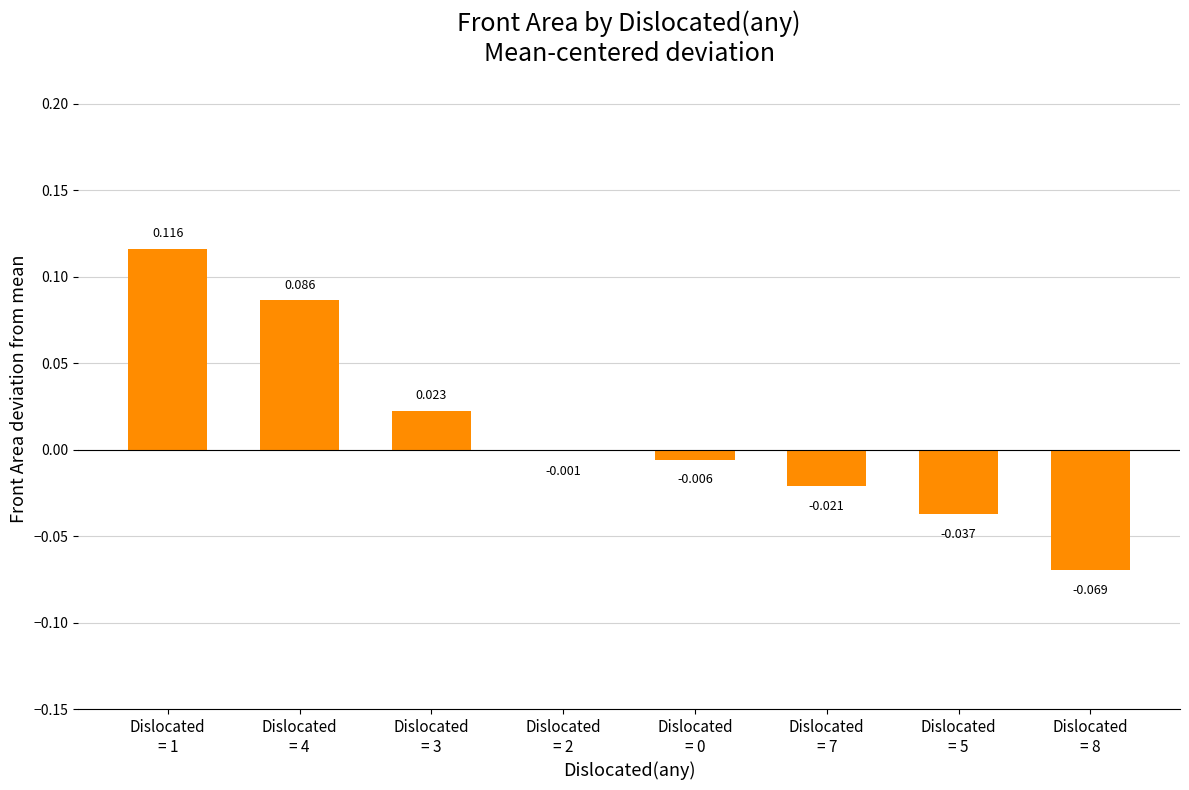

Count the number of data series in this chart.

1